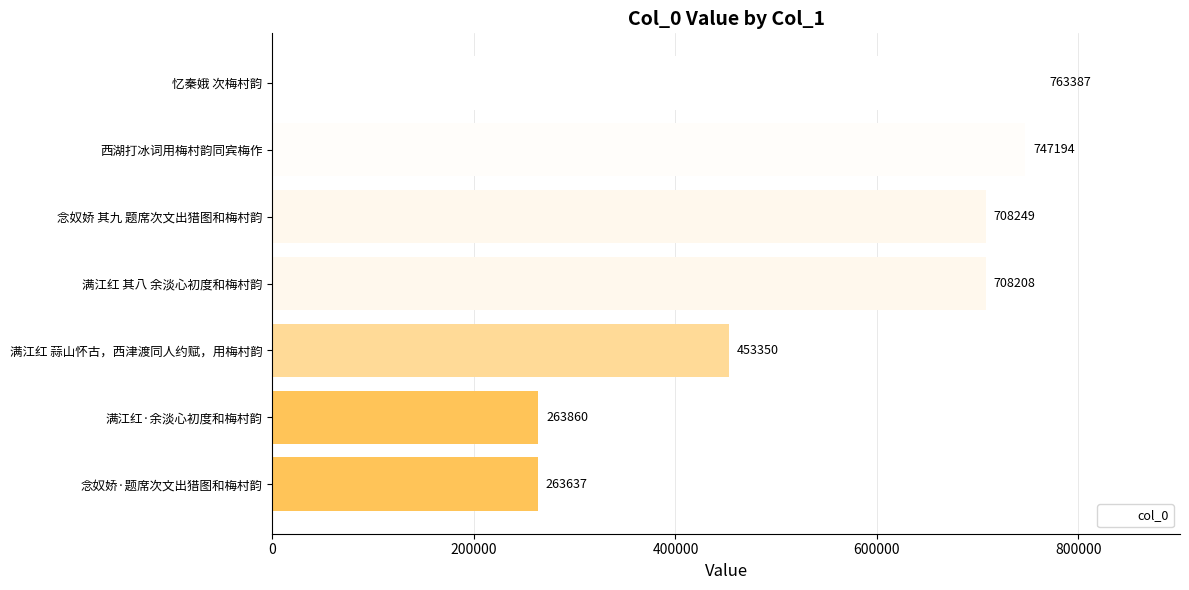

Reading bottom to top, what are all the values shown in this chart?

263637	263860	453350	708208	708249	747194	763387